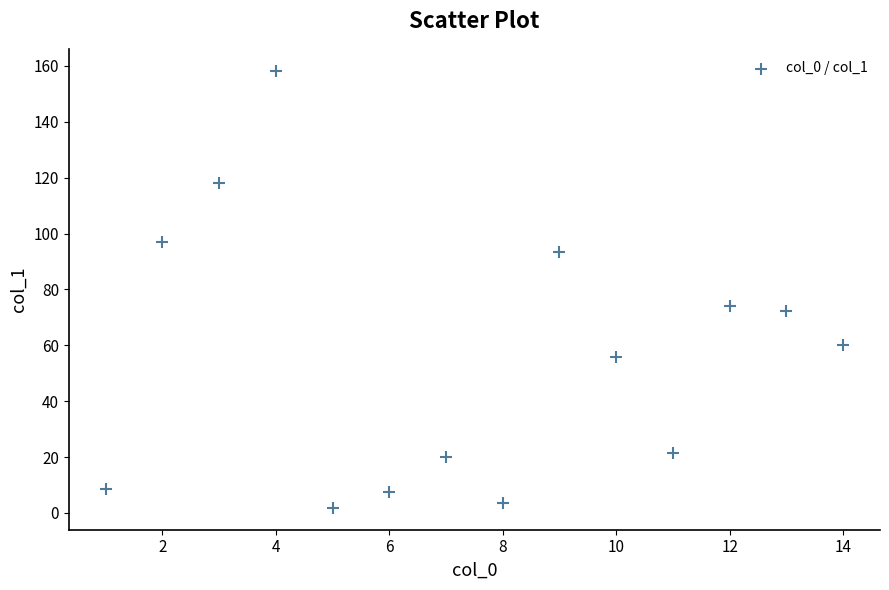

What is the range of X values (max minus min)?

13.0